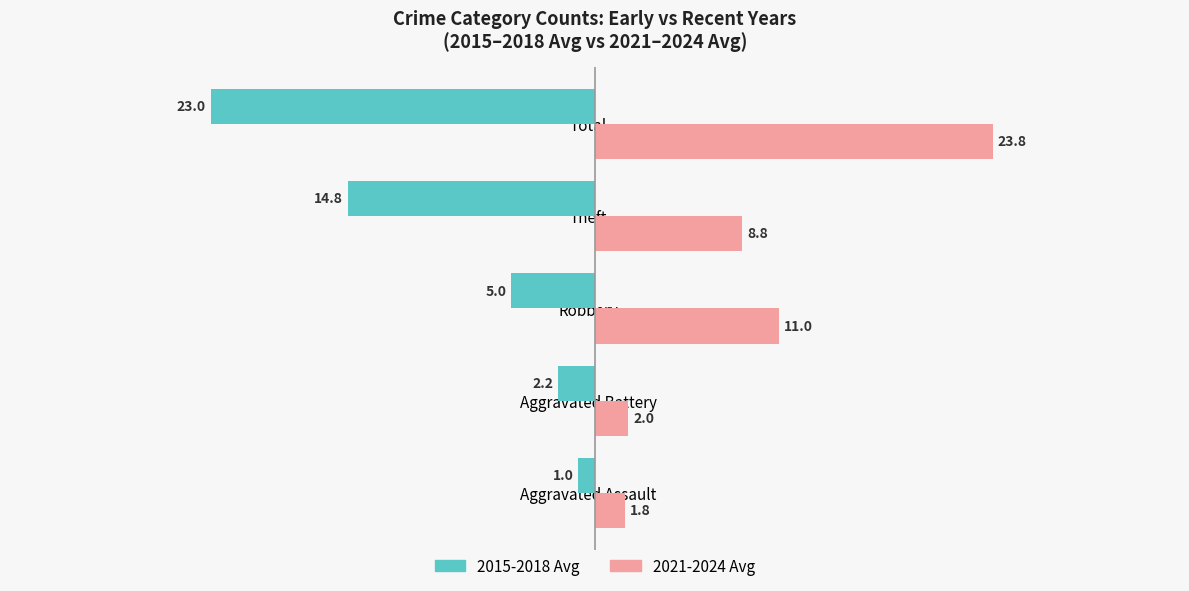

Read the 2021-2024 Avg value at Robbery.

11.0